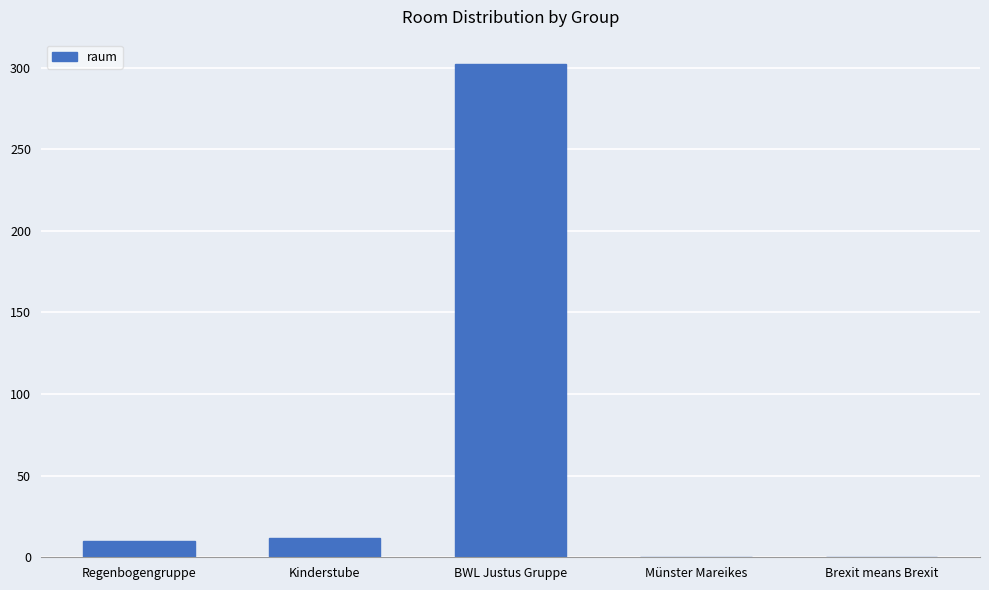

Are the bars horizontal?

No